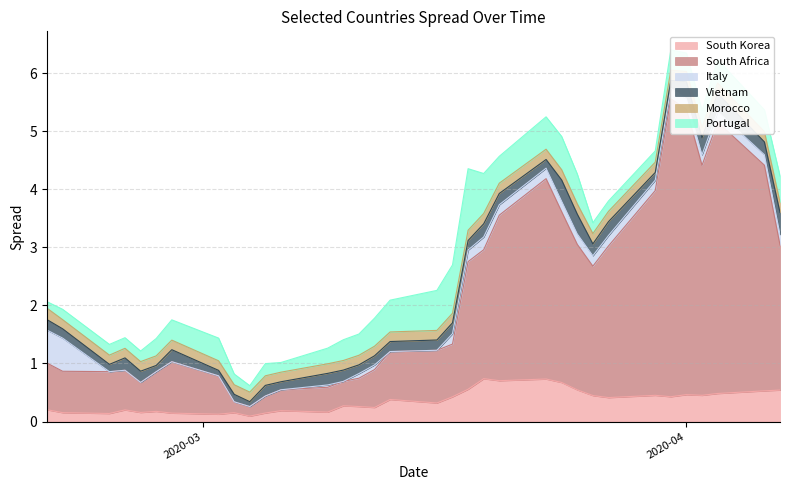

At how many categories does at least one series exceed 1?

15